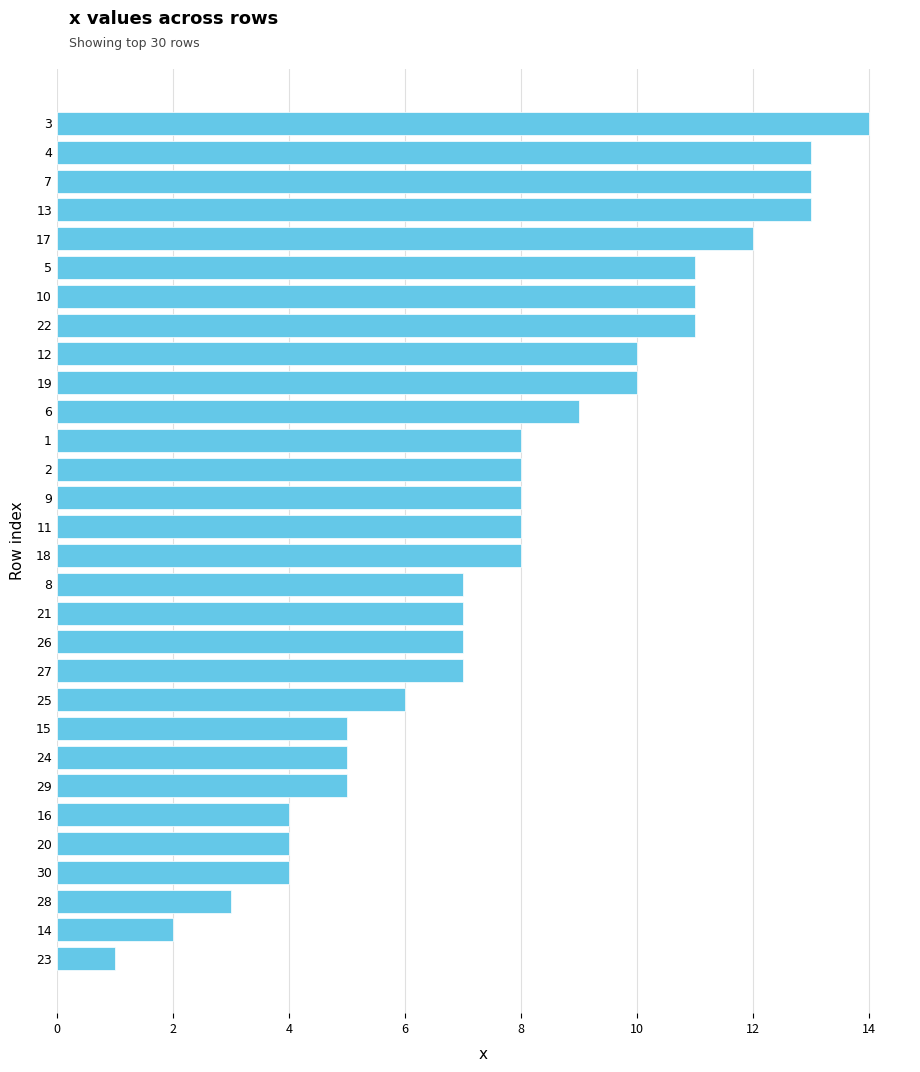

What is the difference between the values at 14 and 23?

1